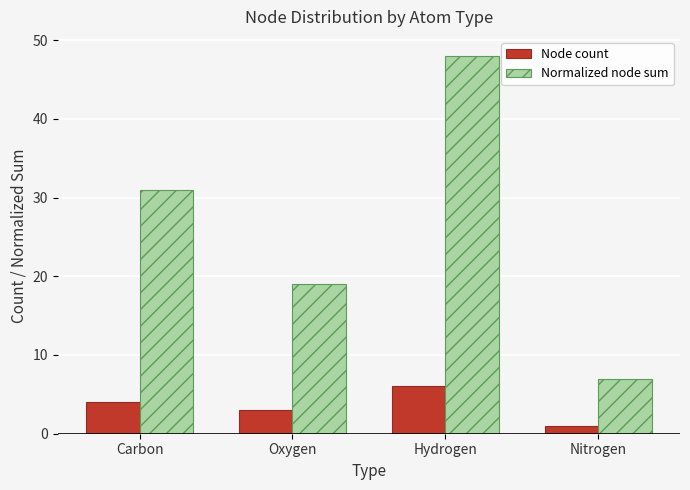

What are all the series names shown in the legend?

Node count, Normalized node sum